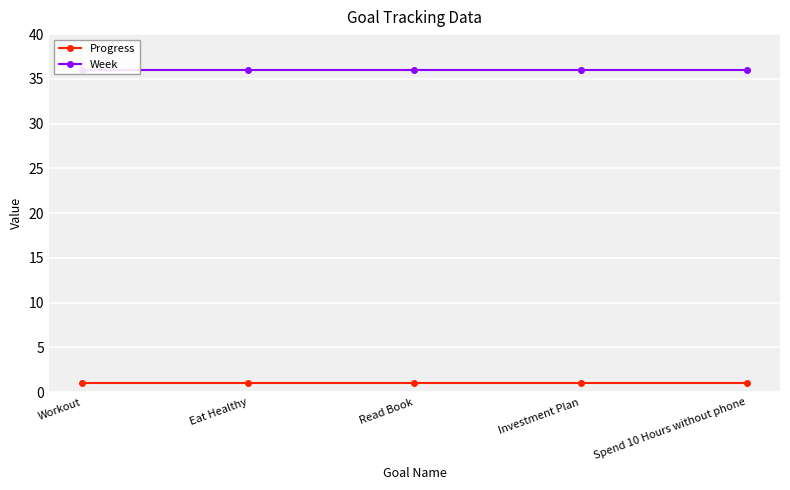

Is it true that Week equals 50 at Read Book?

False